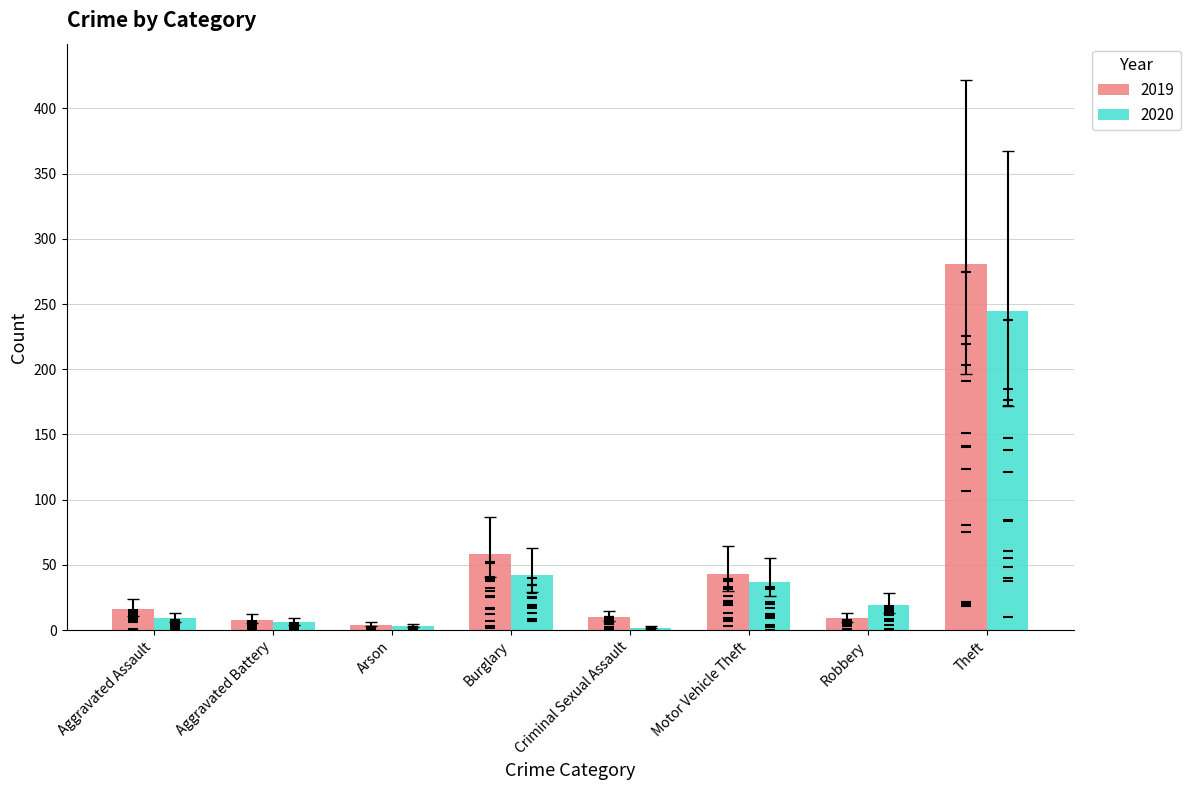

Is the value of 2019 at Robbery greater than the value of 2020 at Criminal Sexual Assault?

Yes